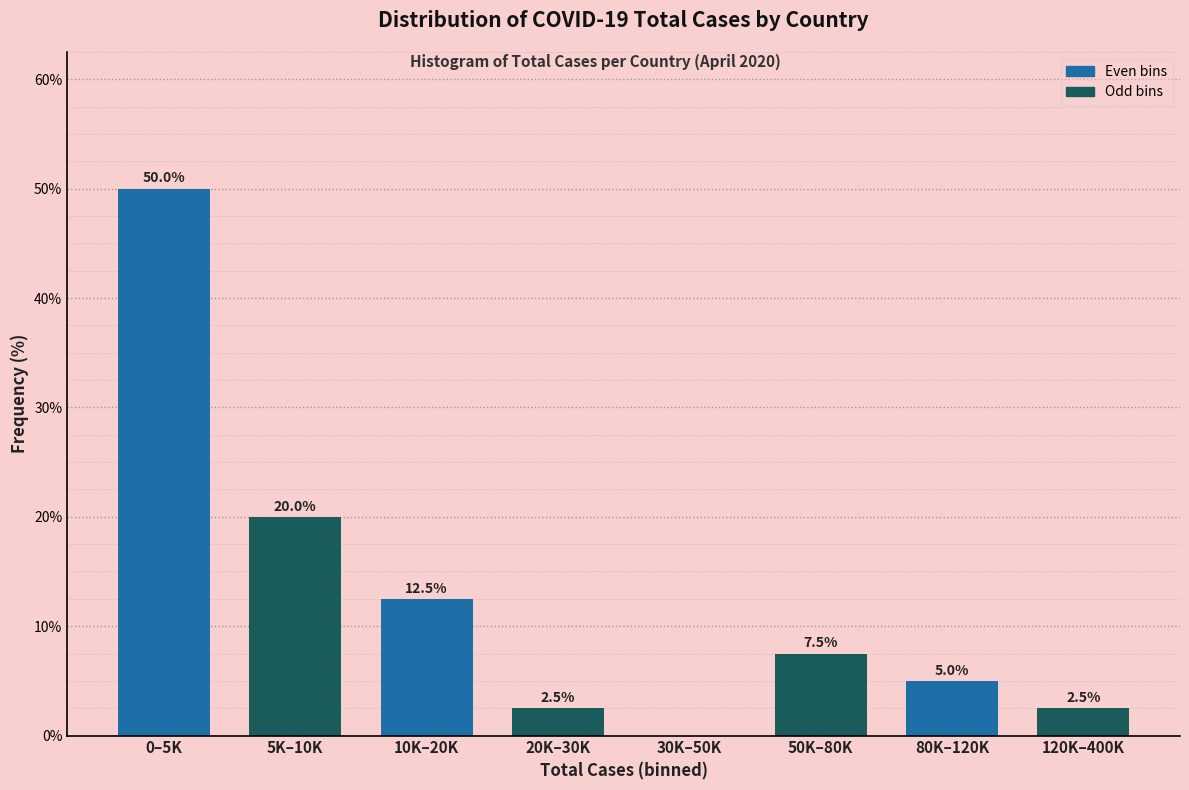

Reading right to left, transcribe all the data shown in this chart.

120K–400K=2.5	80K–120K=5.0	50K–80K=7.5	30K–50K=0.0	20K–30K=2.5	10K–20K=12.5	5K–10K=20.0	0–5K=50.0